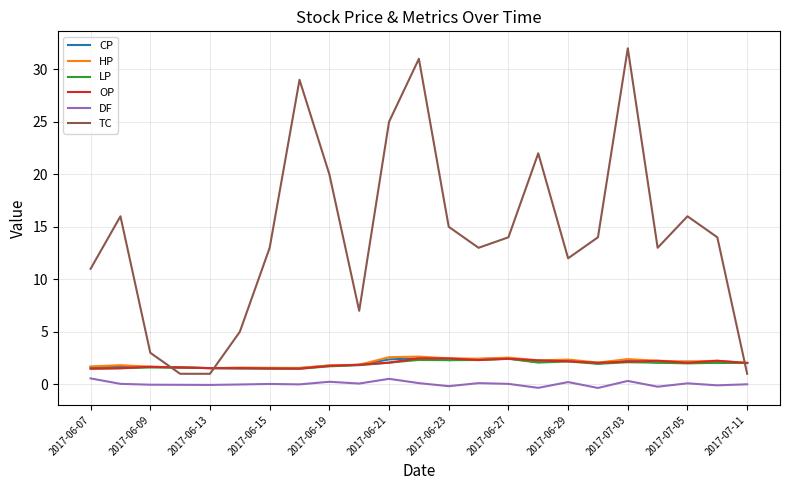

What is the lowest value of the HP series?

1.5